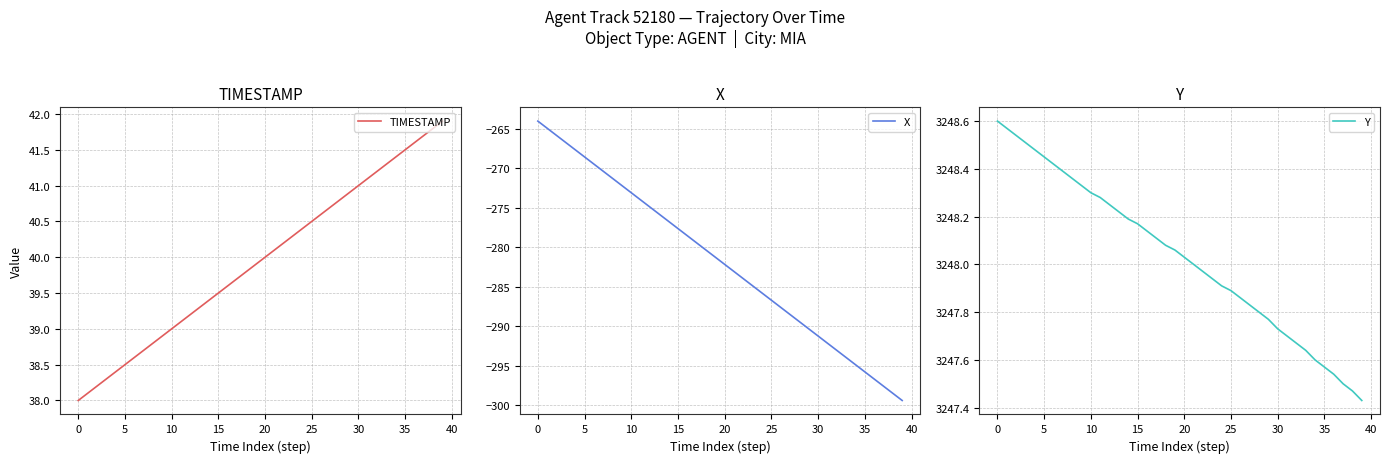

True or false: X and Y intersect in this chart.

False